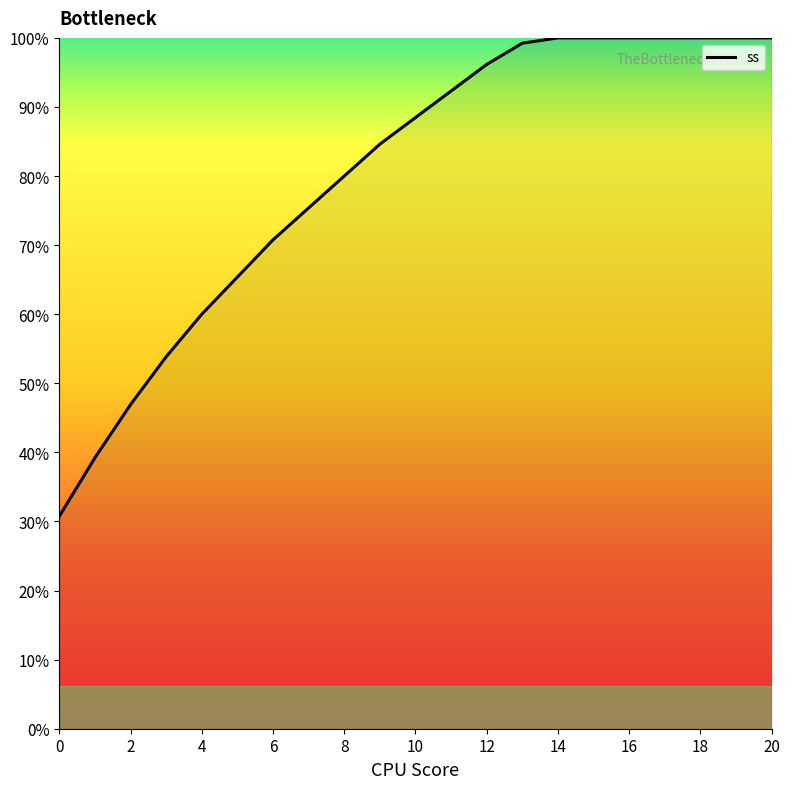

Is this an area chart (filled region under the line)?

Yes